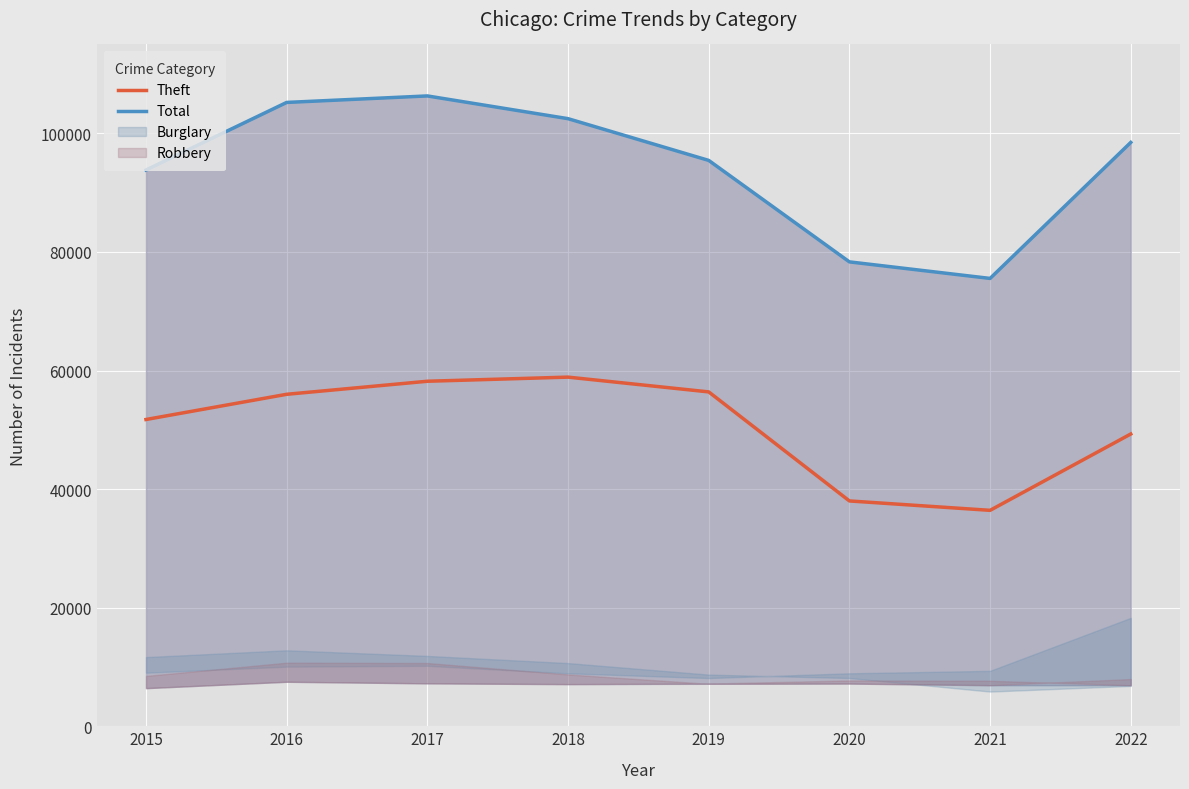

List the labels in order of Total value, smallest first.

2021, 2020, 2015, 2019, 2022, 2018, 2016, 2017